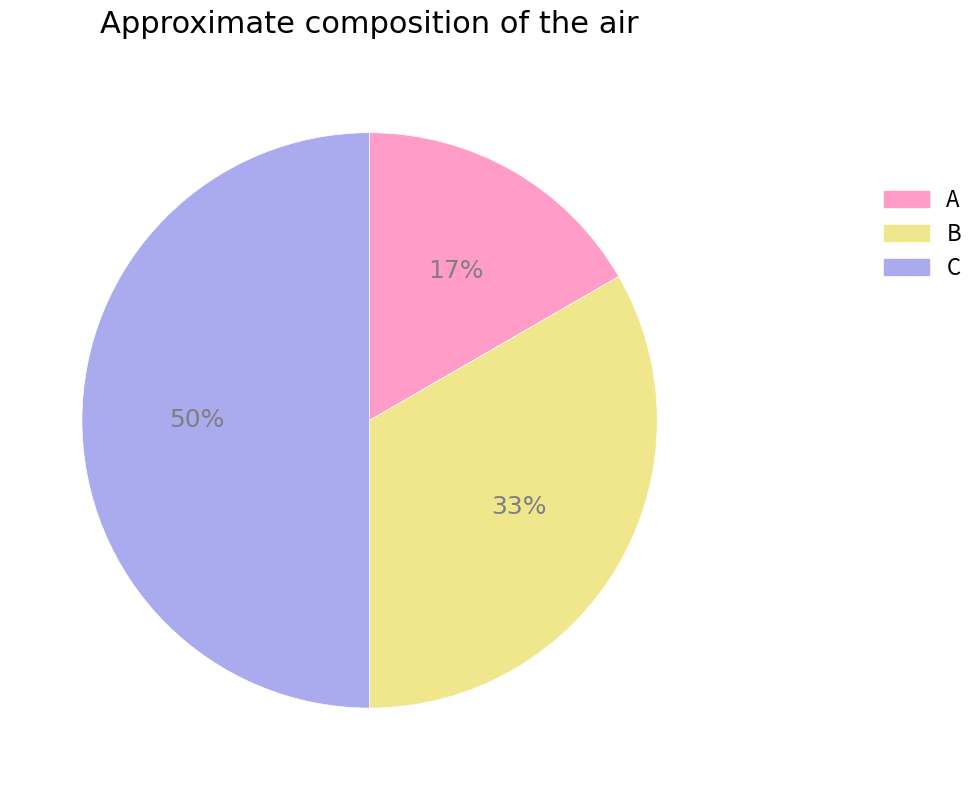

What is the largest slice in the pie chart?

C